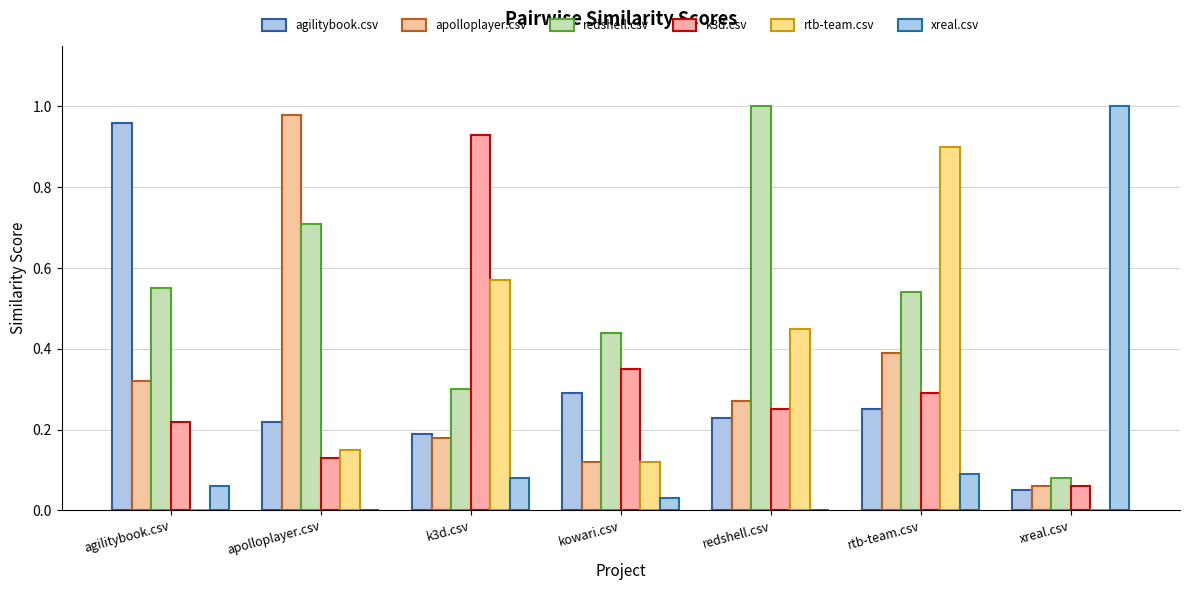

The rtb-team.csv series shows 0.2 at redshell.csv. True or false?

False